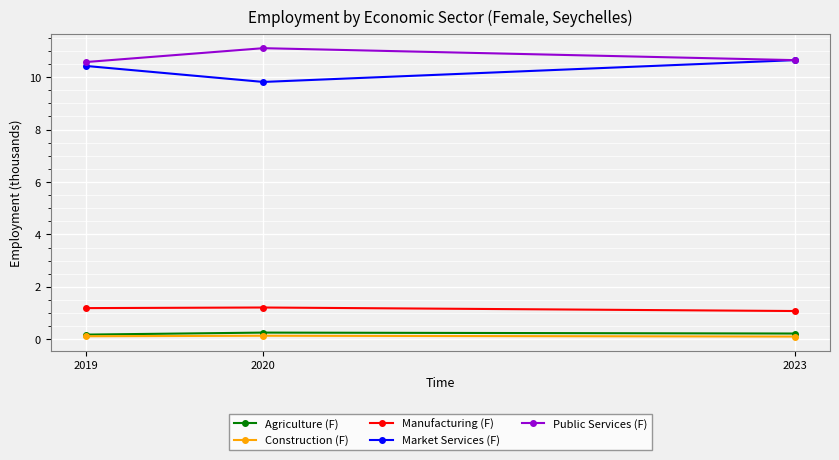

Which series has the widest spread of values?

Market Services (F)